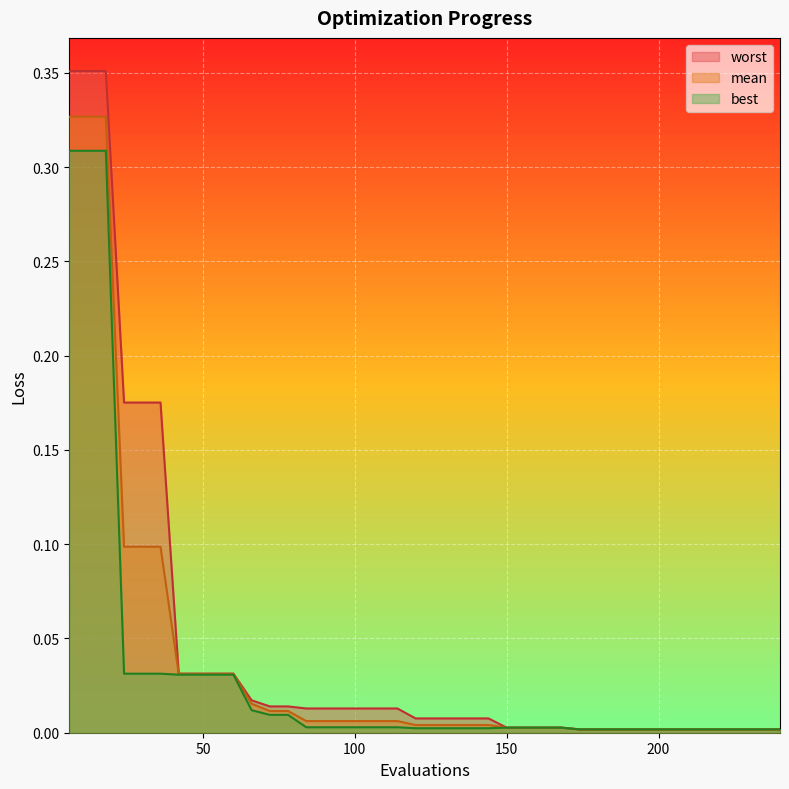

True or false: mean and best cross at least once.

False